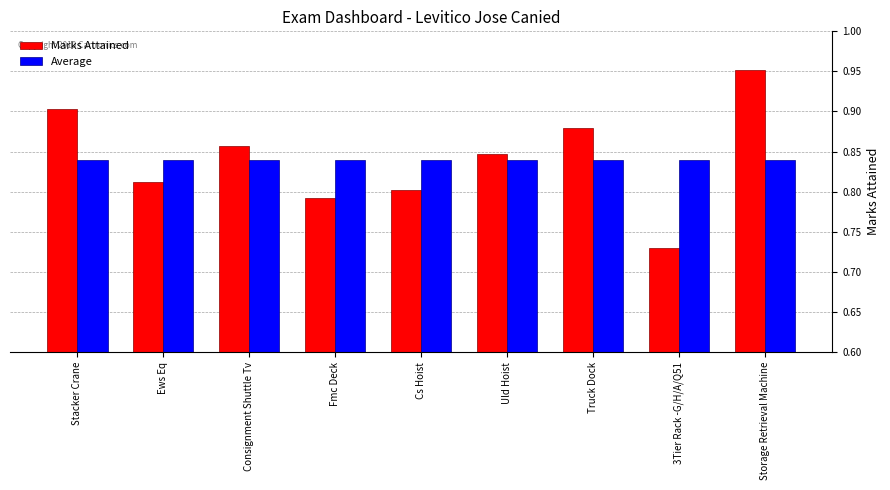

Which category has the lowest value across all series?

3Tier Rack -G/H/A/Q51